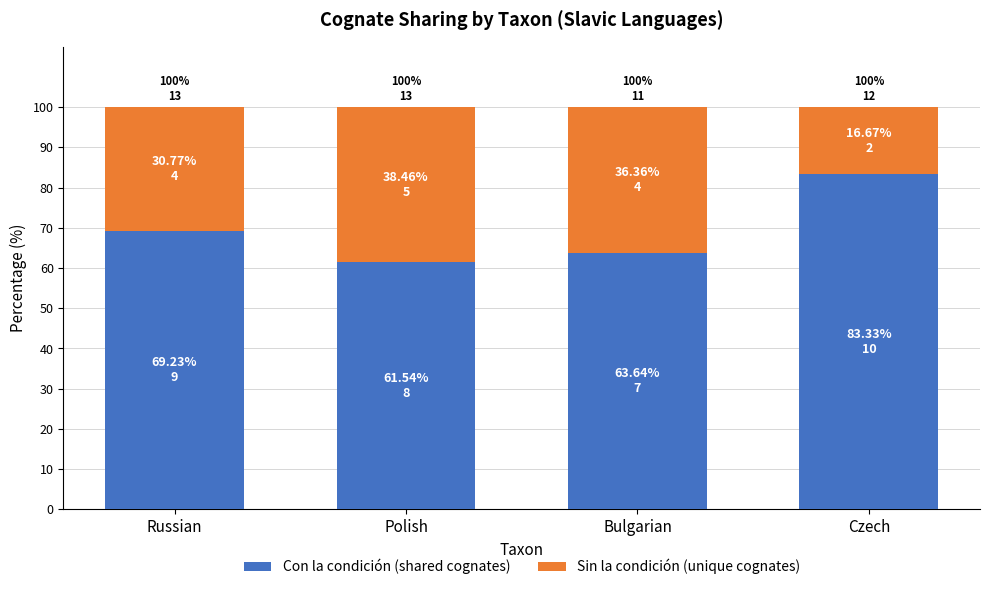

What is the average value of the Con la condición (shared cognates) series?

69.4